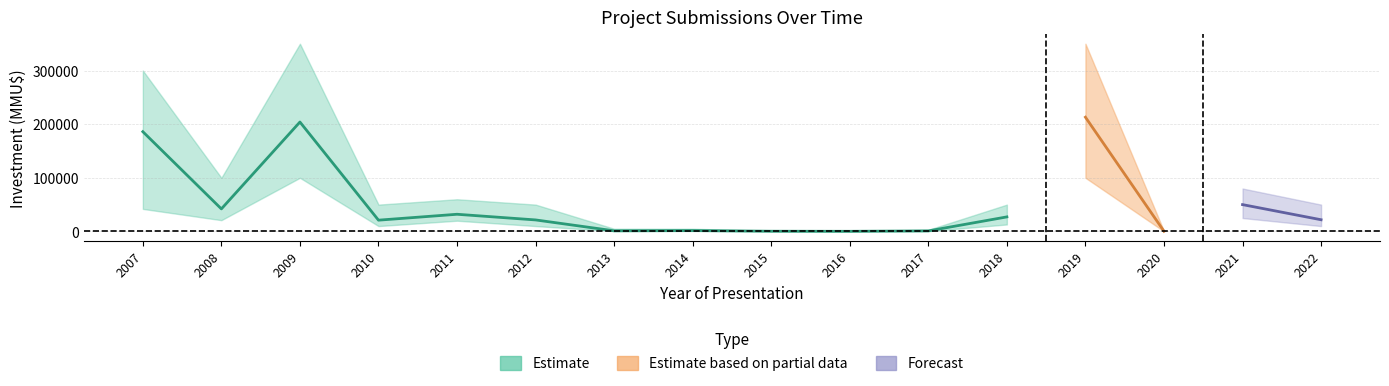

How many data points in invest_hi are above 50000?

6